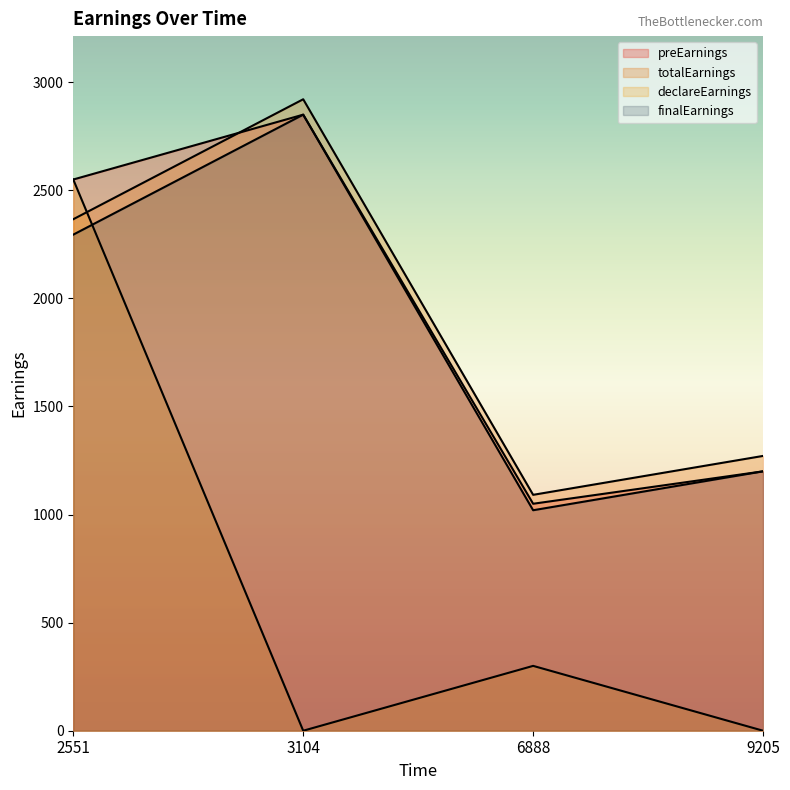

Between 9205 and 2551, which is larger?

2551